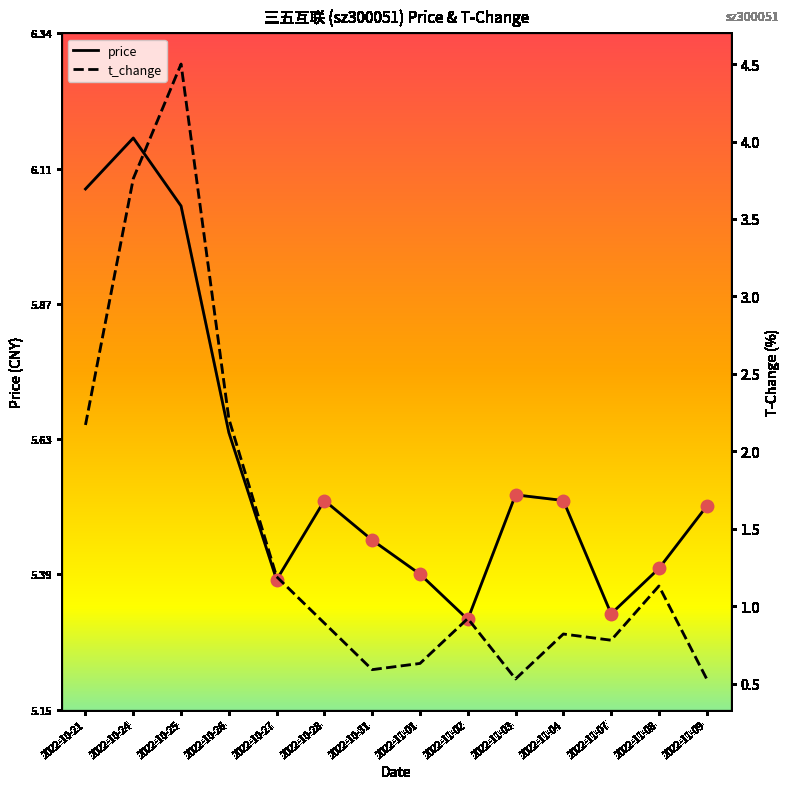

What are all the series names shown in the legend?

price, t_change